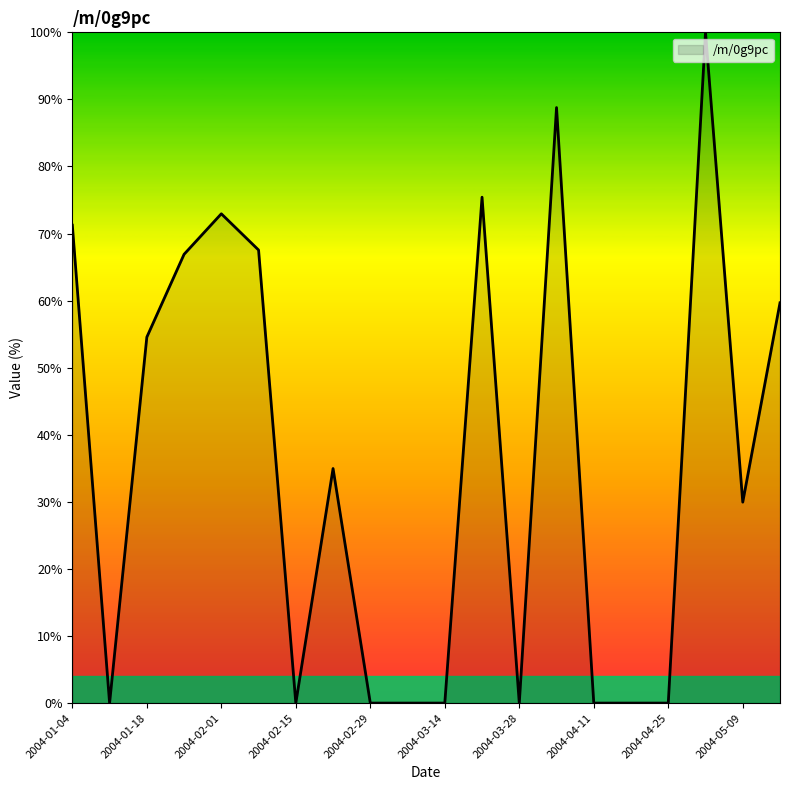

What is the maximum value shown in the chart?

100.0